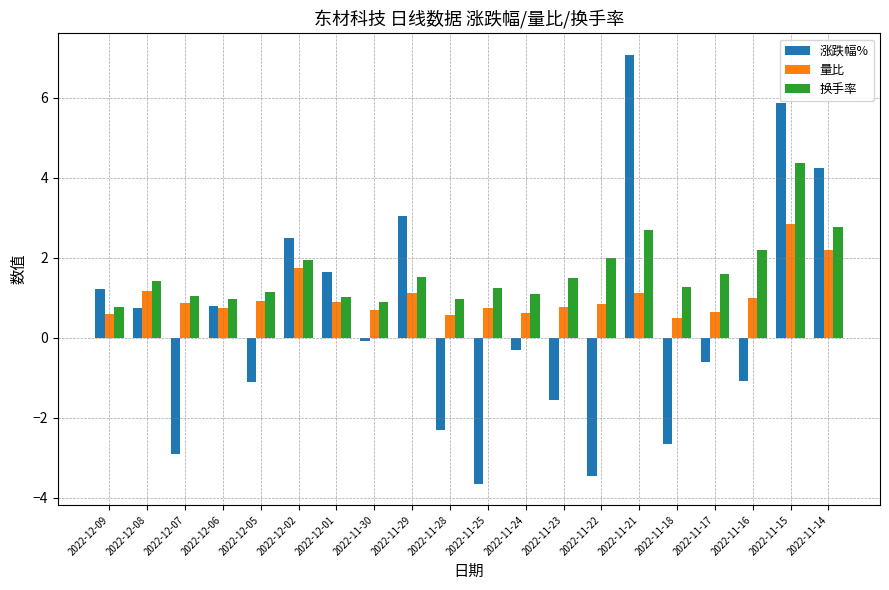

Is it true that 涨跌幅% equals -3.5 at 2022-11-22?

True